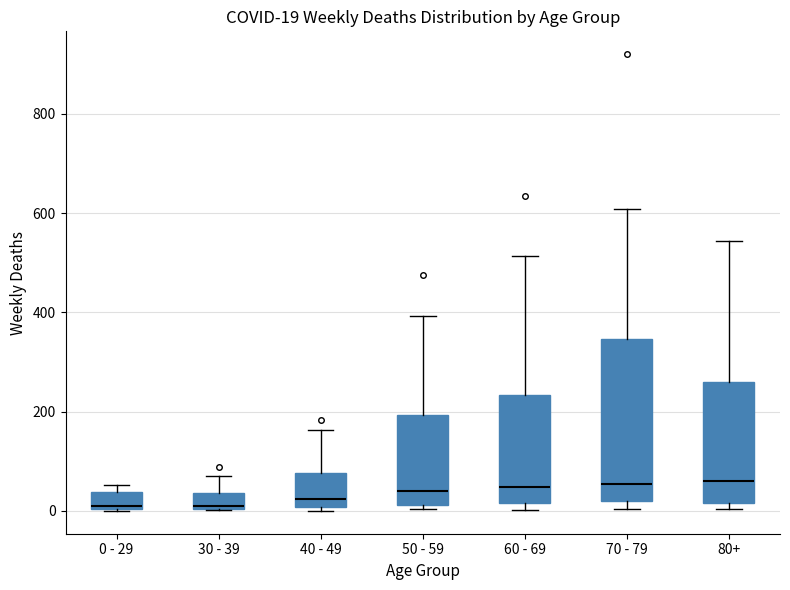

Comparing the boxes themselves (not the whiskers), which one is the tallest?

70 - 79